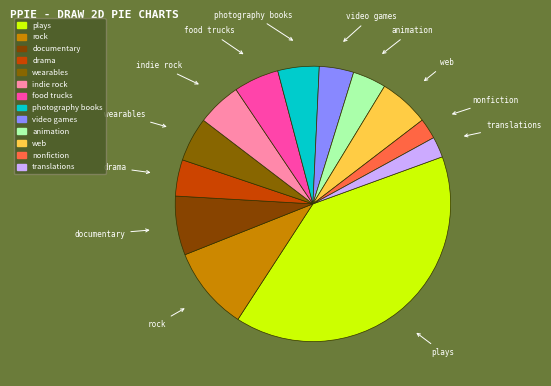

Approximately how many times larger is the value at web compared to photography books?

1.2